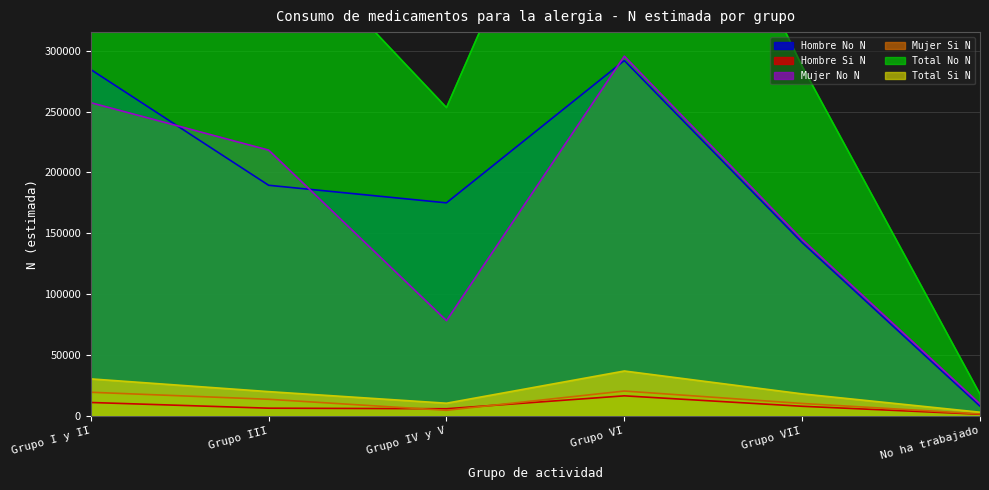

At which category is the sum across all series the highest?

Grupo VI